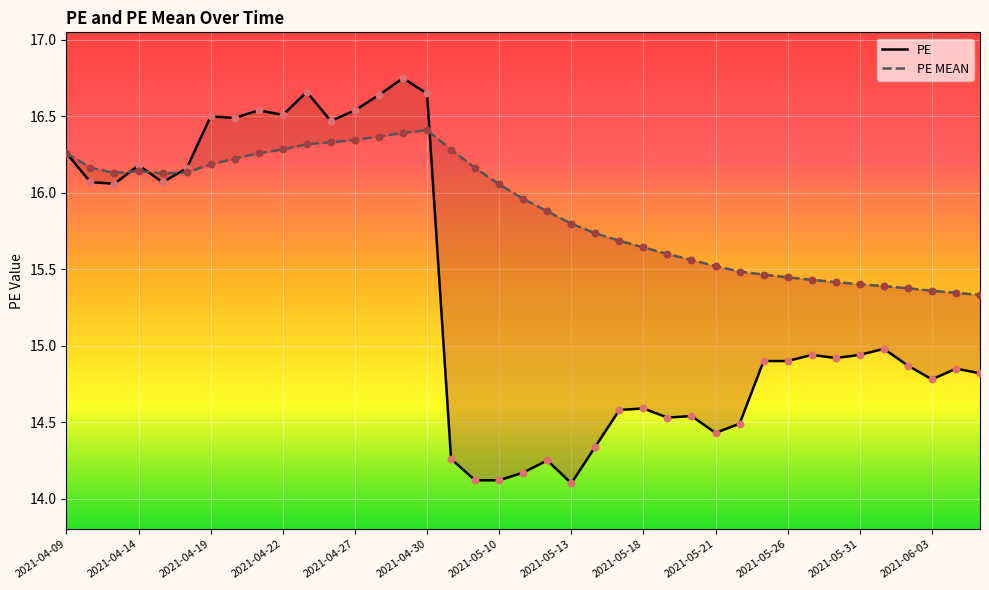

Which series has the largest Y range (max minus min)?

PE